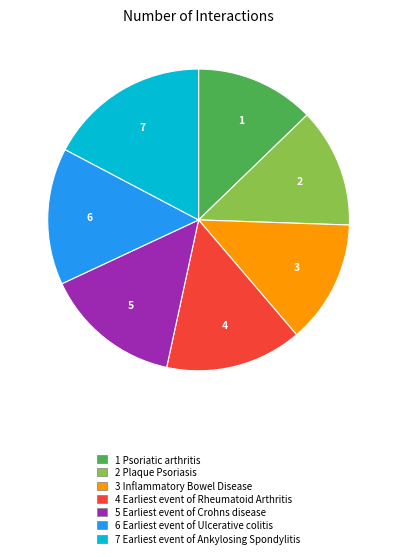

True or false: 3 Inflammatory Bowel Disease accounts for 25% of the total.

False